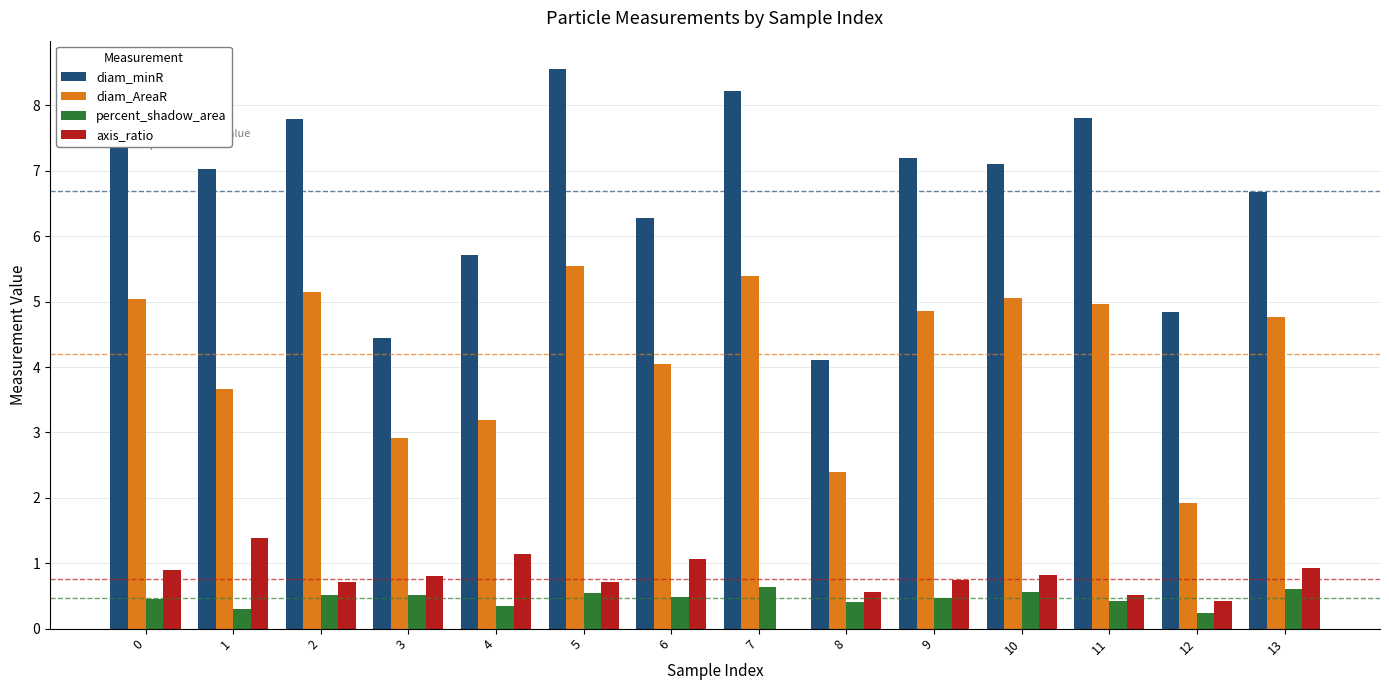

The value of diam_minR at 13 is 6.7. True or false?

True